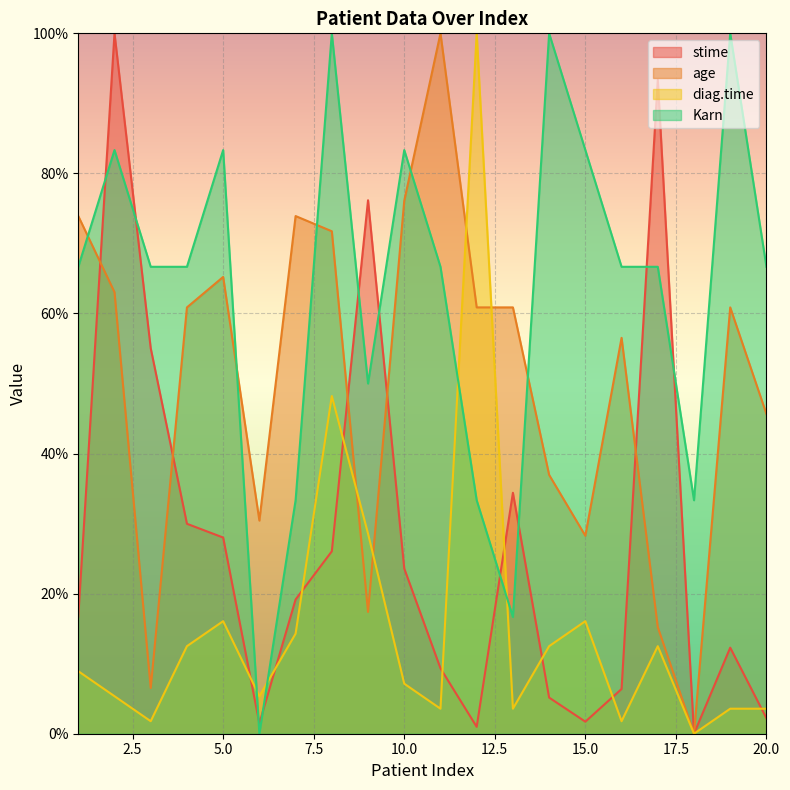

Count the number of categories in the chart.

20